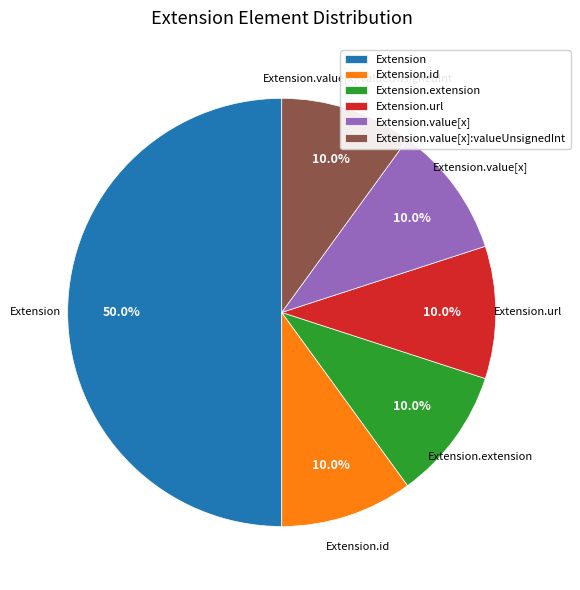

Is Extension.extension the majority of the pie?

No